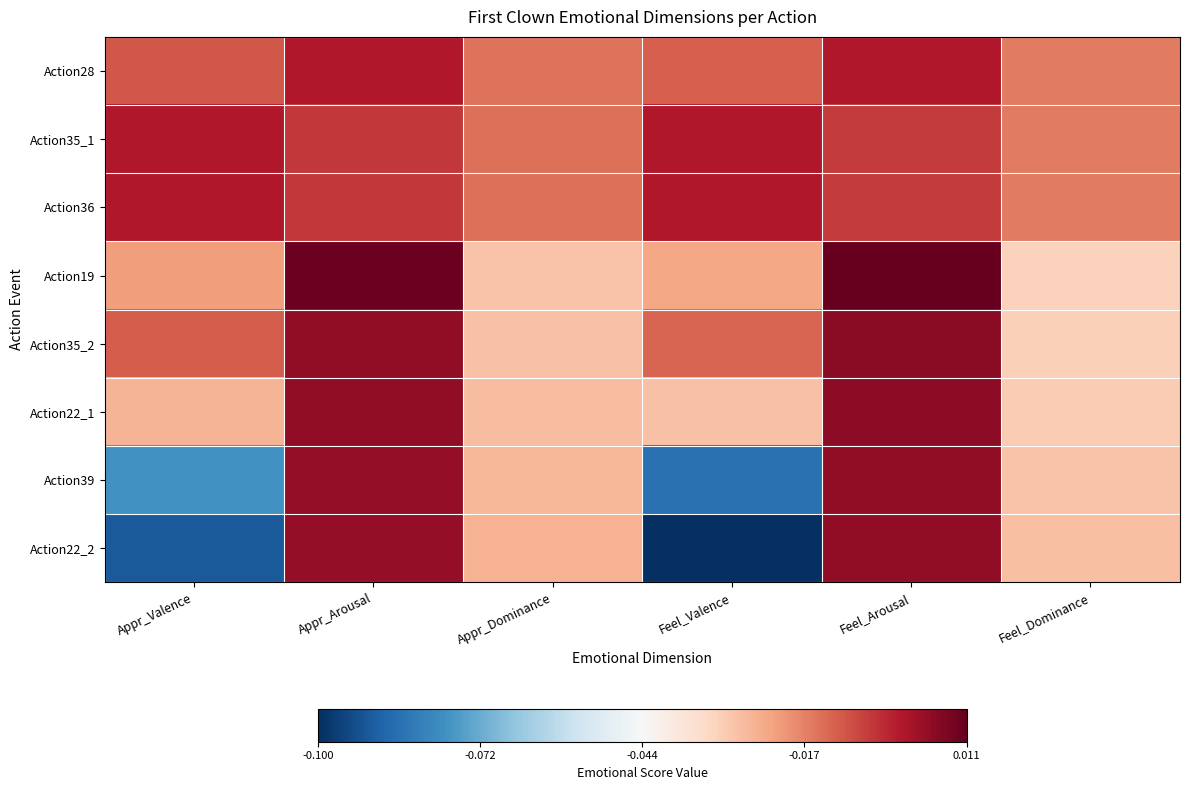

What is the total value across all series at Appr_Dominance?

-0.2